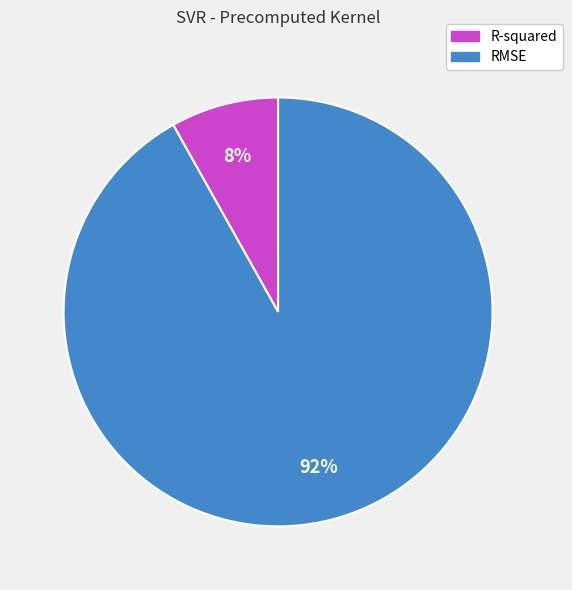

To the nearest percent, what is the difference between the R-squared and RMSE slice percentages?

84%